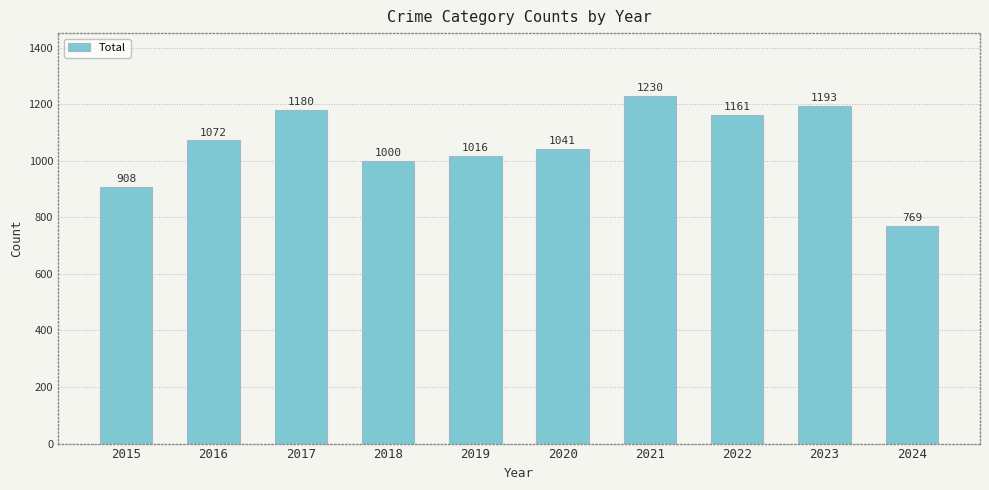

Where is the data nearest to the value 999?

2018